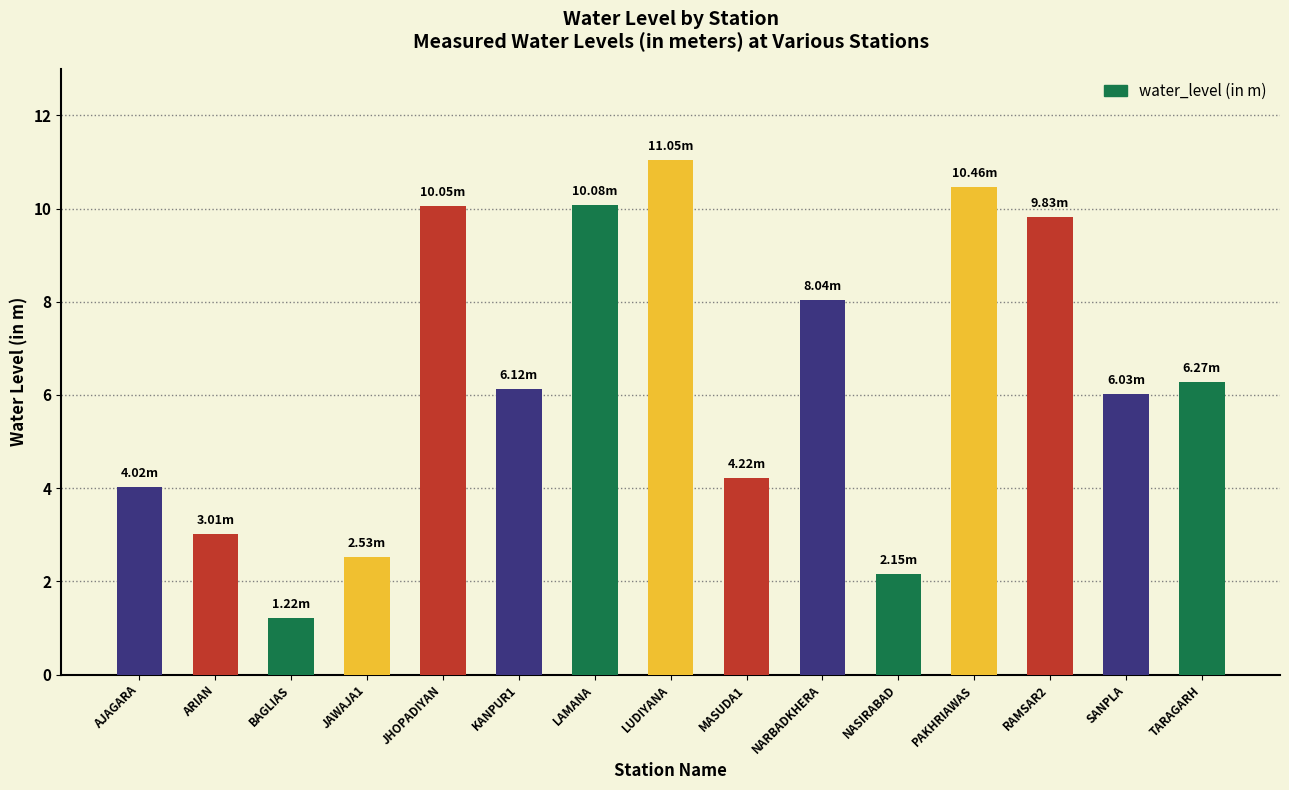

What is the greatest value displayed?

11.1